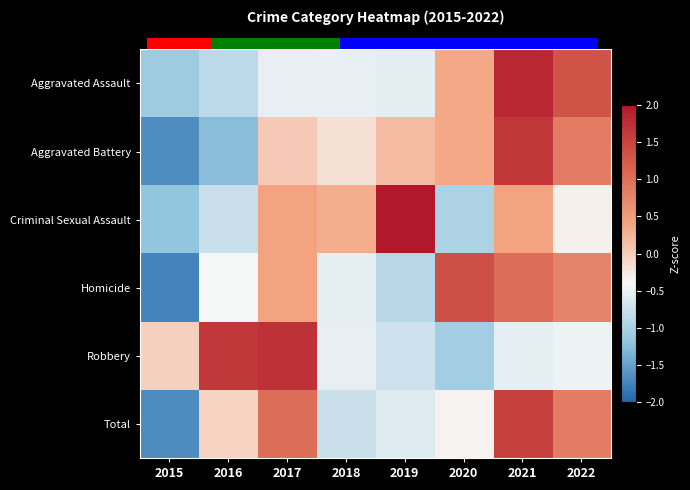

Which has a higher value, 2022 or 2016?

2022